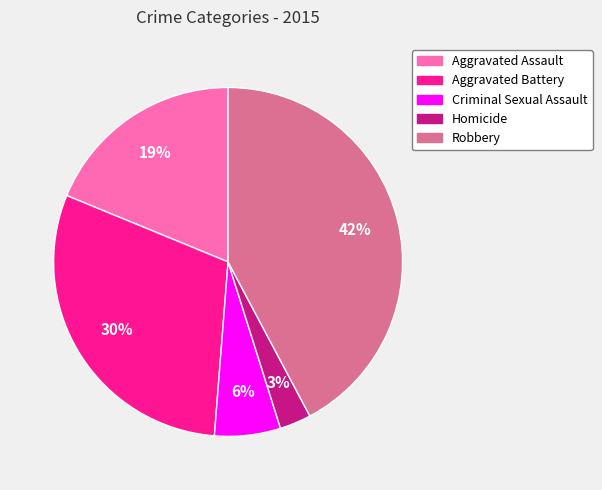

Rank the categories by value from highest to lowest.

Robbery, Aggravated Battery, Aggravated Assault, Criminal Sexual Assault, Homicide